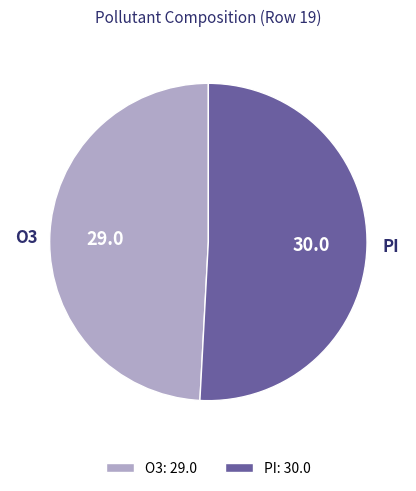

Is the sum of PI: 30.0 and O3: 29.0 greater than half?

Yes